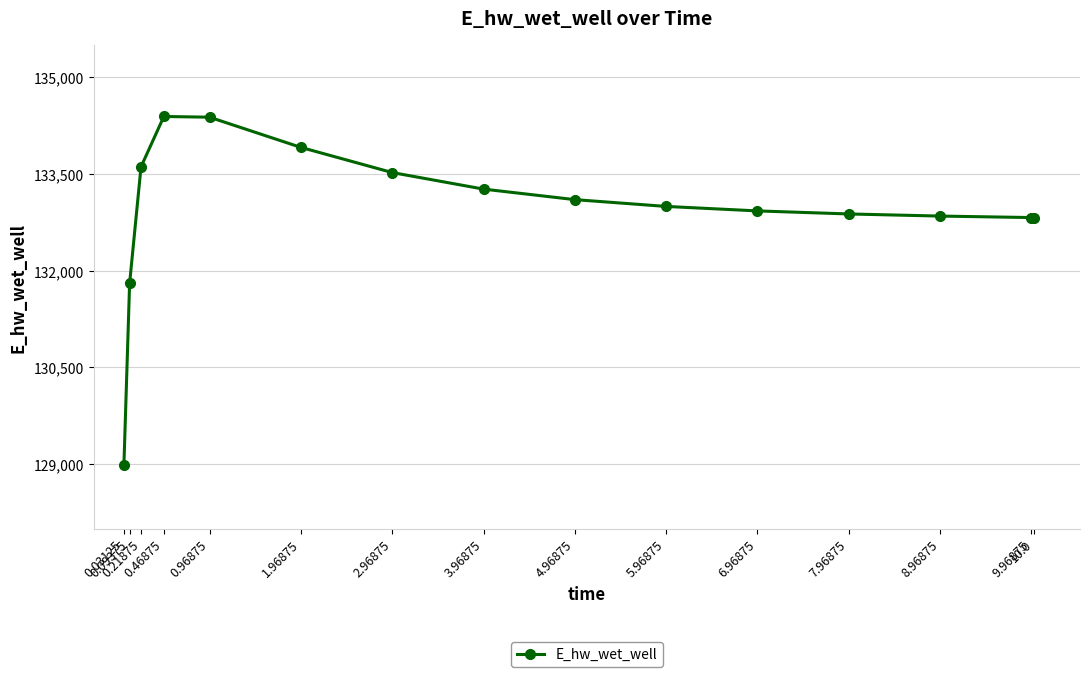

Count the number of values greater than 132996.

8